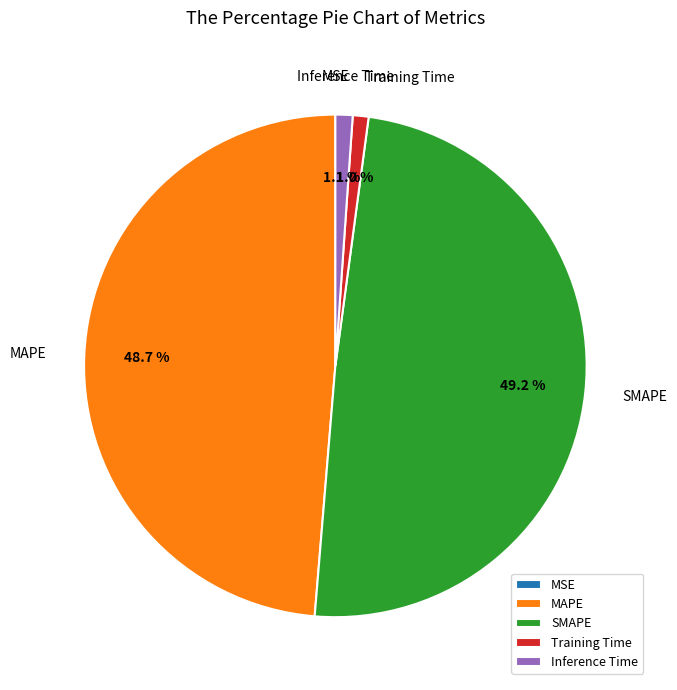

What portion of the pie excludes MAPE?

51.3%